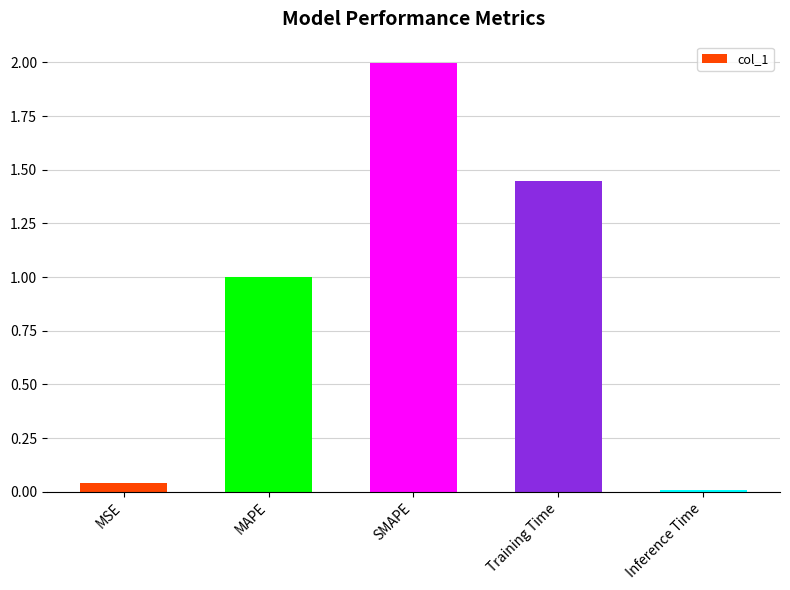

List the labels in order of value, largest first.

SMAPE, Training Time, MAPE, MSE, Inference Time